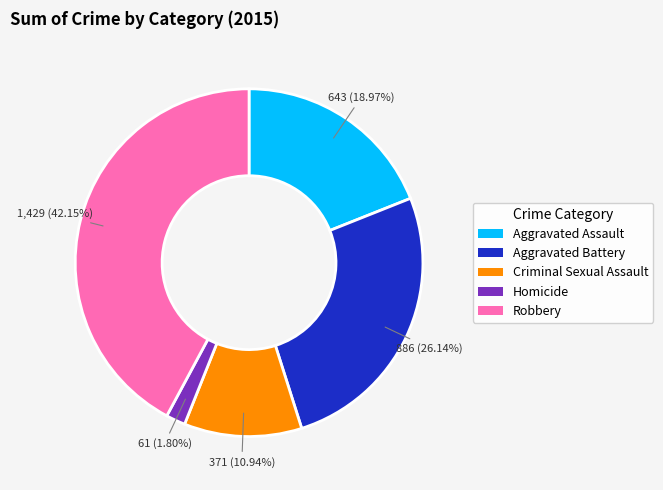

Count the number of slices in the pie.

5